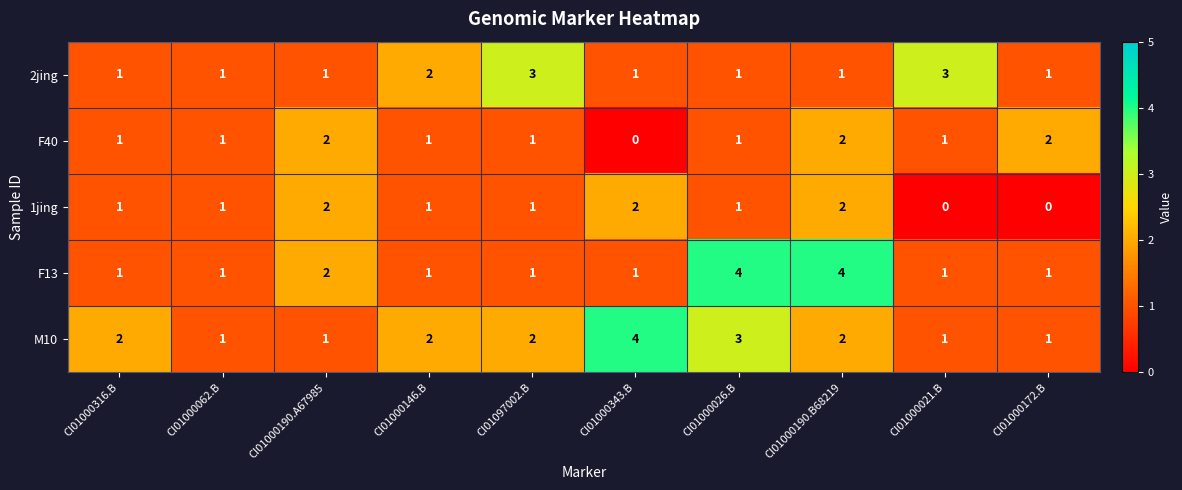

Which series has the largest total across all categories?

M10